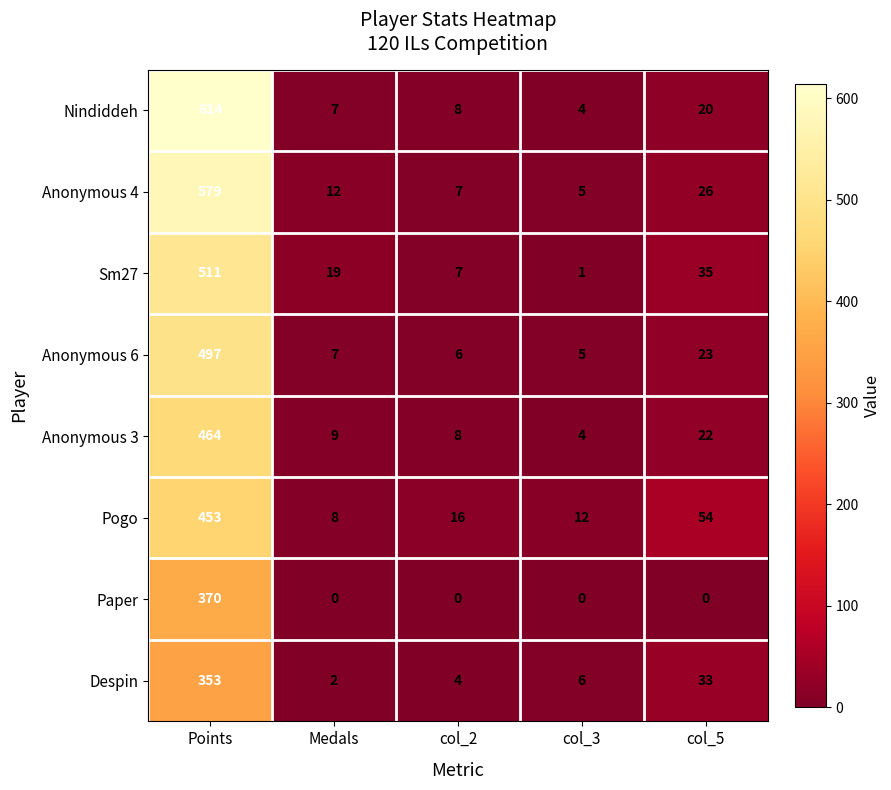

Which series has the widest spread of values?

Nindiddeh